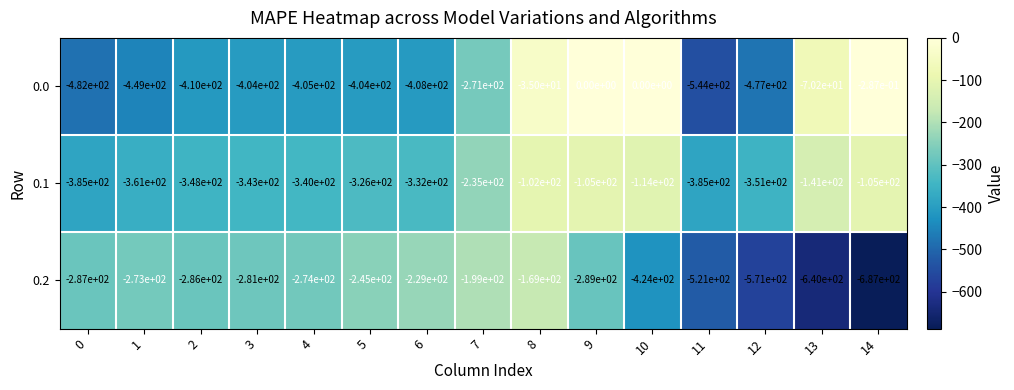

True or false: 0.0 has a value of -20.2 at 13.

False